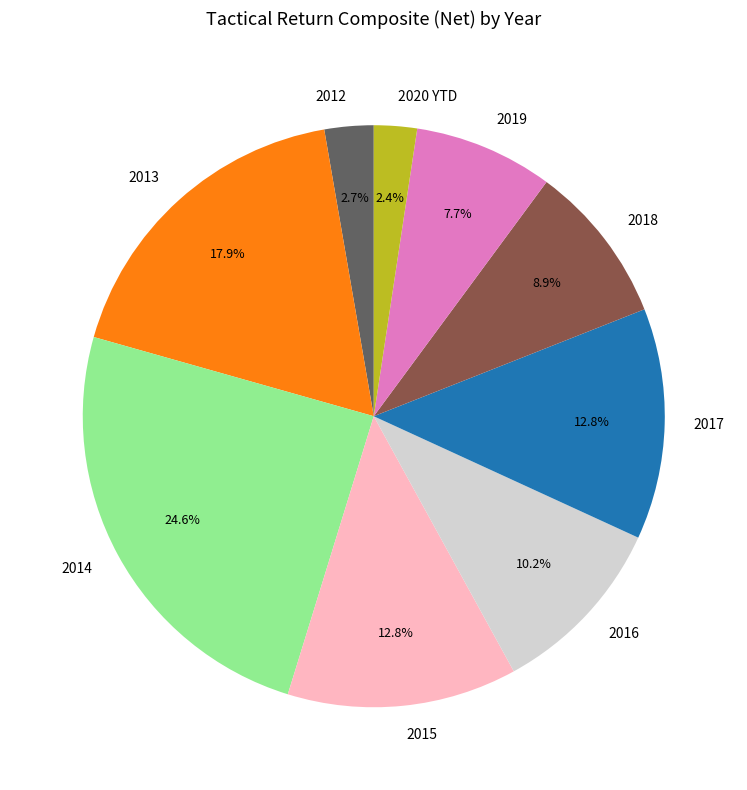

Which slice is the largest?

2014